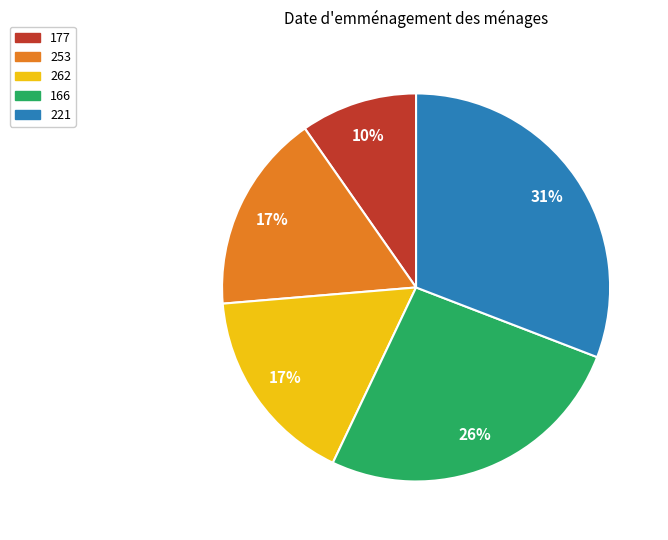

True or false: 253 accounts for 25% of the total.

False